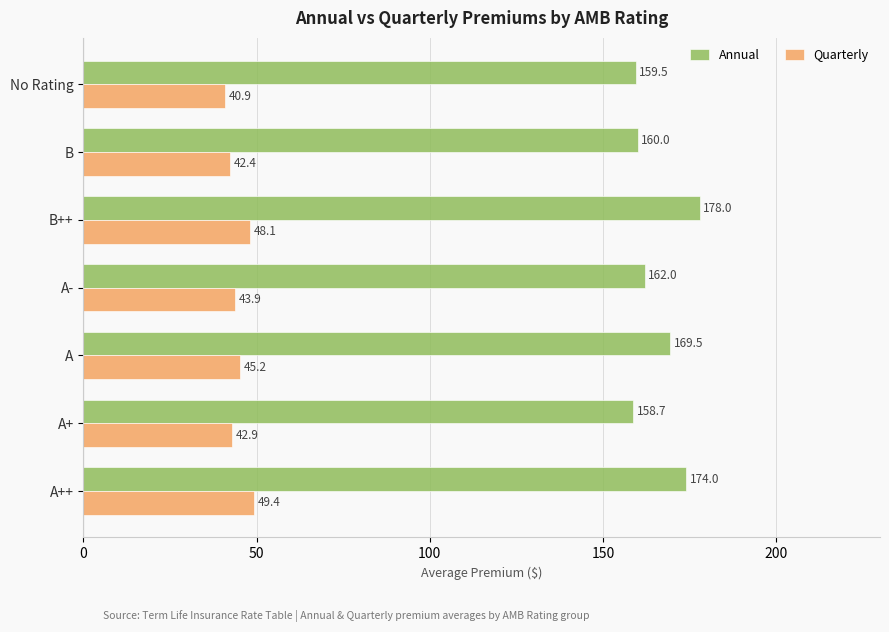

Which series has the largest total across all categories?

Annual